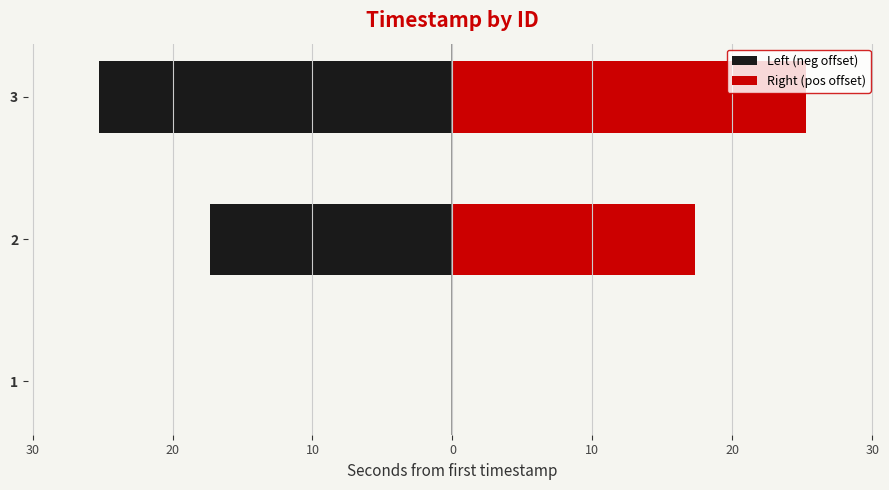

Which series changed the most between 1 and 2?

Left (neg offset)